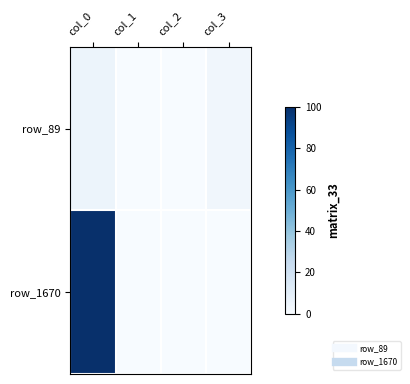

What is the total value across all series at col_3?

3.3